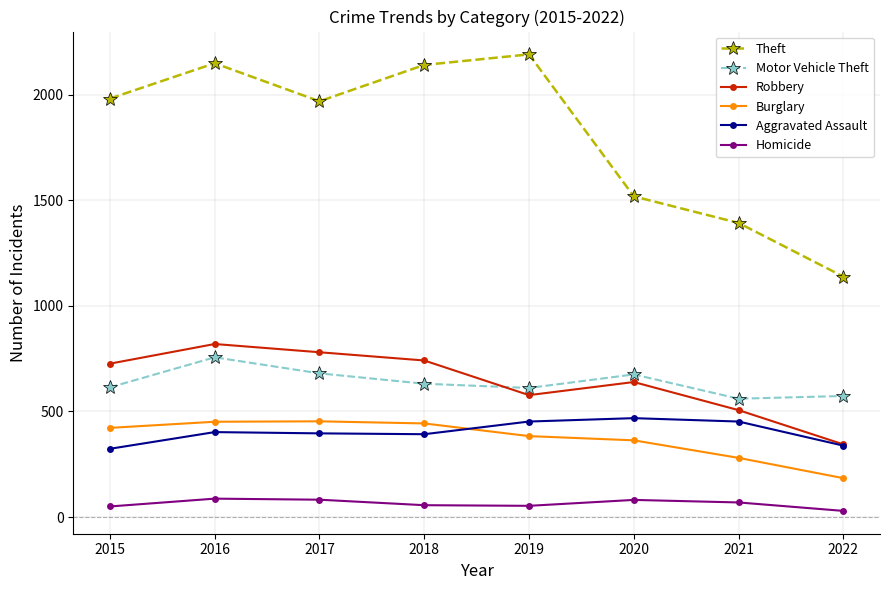

At which category is the sum across all series the highest?

2016